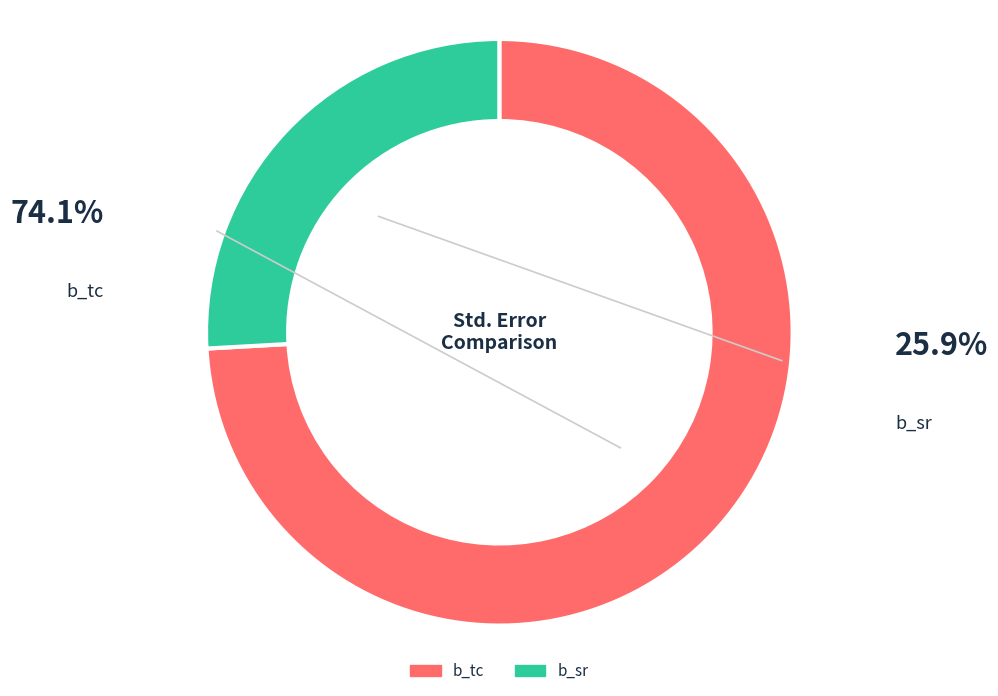

Is it true that b_sr is 26% of the pie?

True